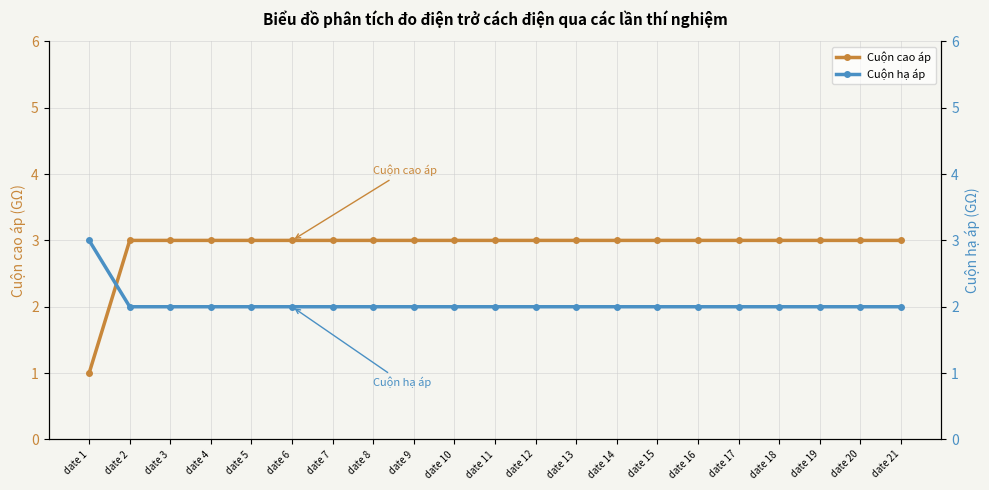

Which series has the widest spread of values?

Cuộn cao áp